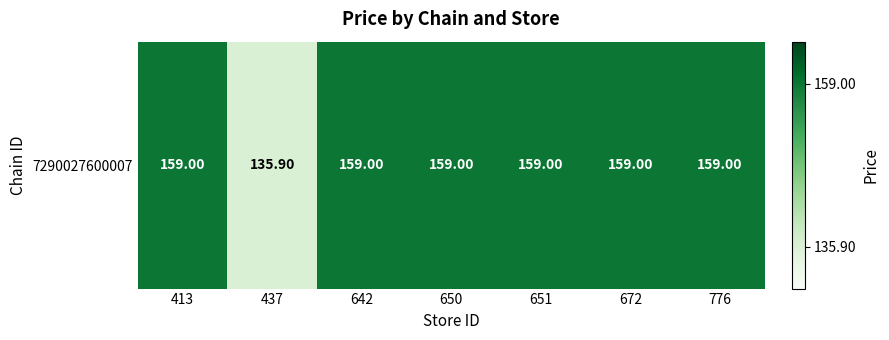

What is the ratio of the value at 650 to the value at 413?

1.0